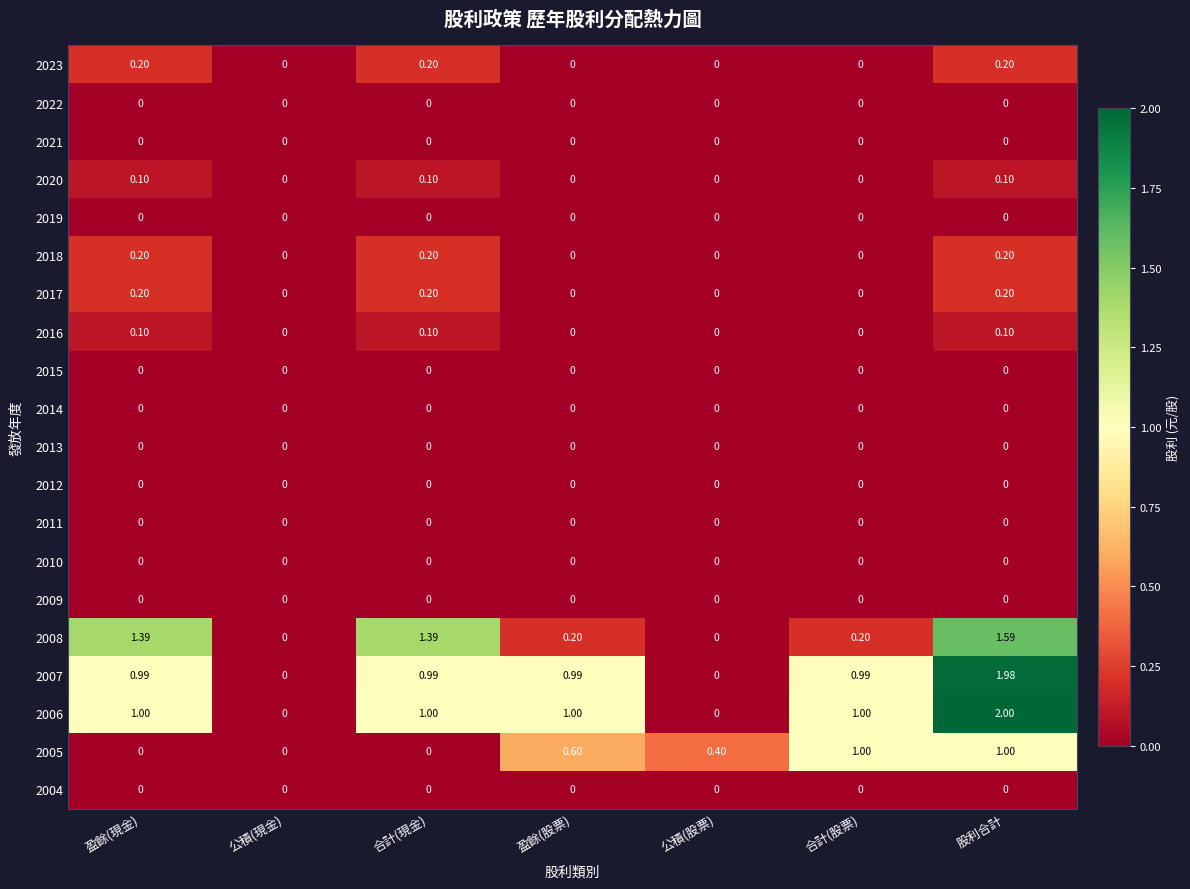

How many categories are shown in the chart?

7